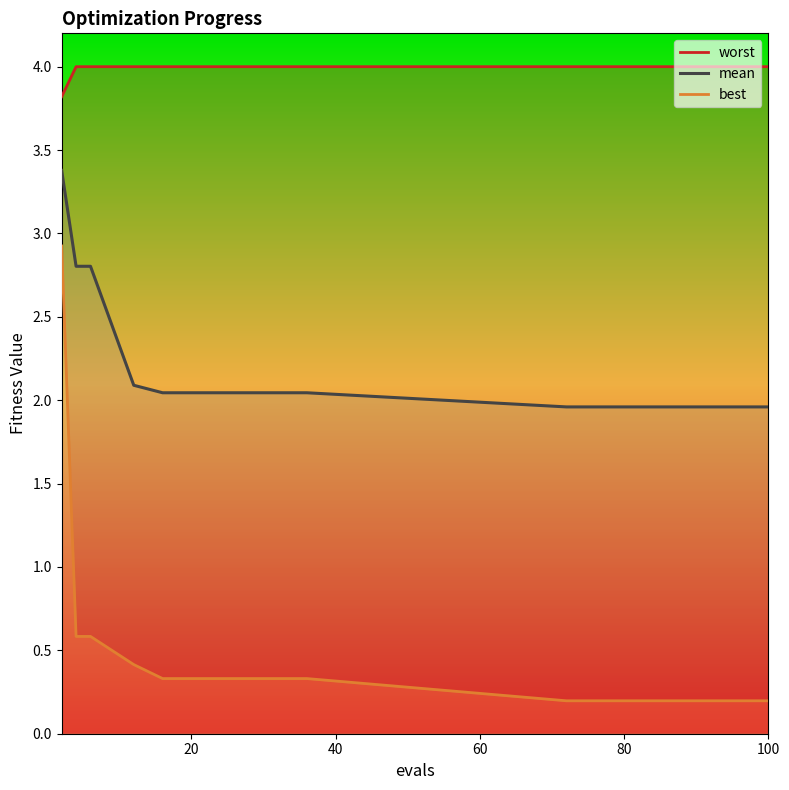

List the series in order of their peak value, highest first.

worst, mean, best